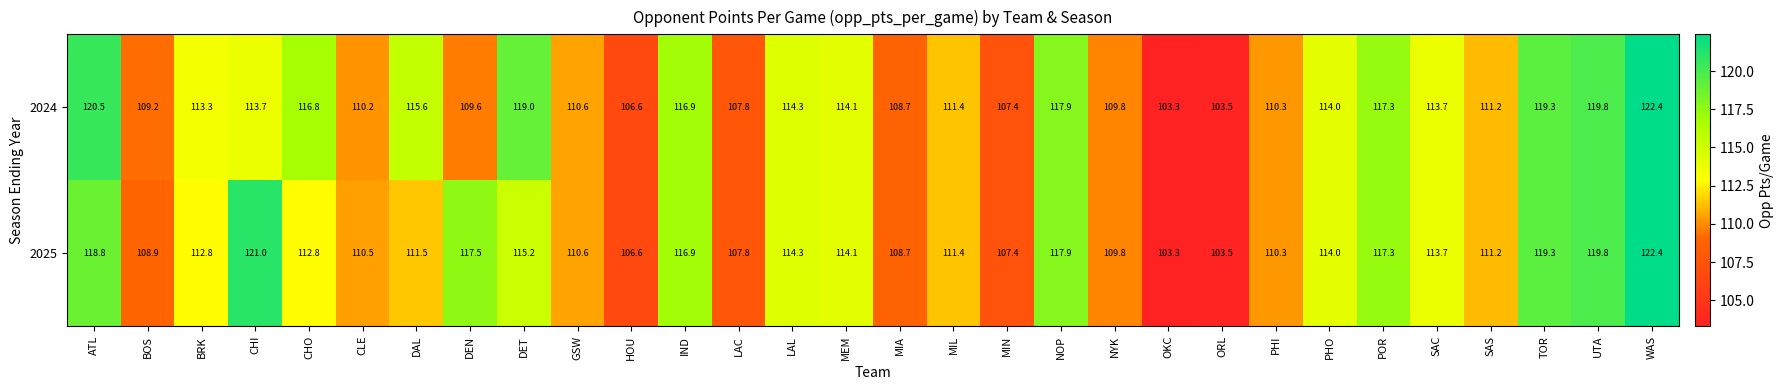

At which label does 2025 reach its minimum?

OKC